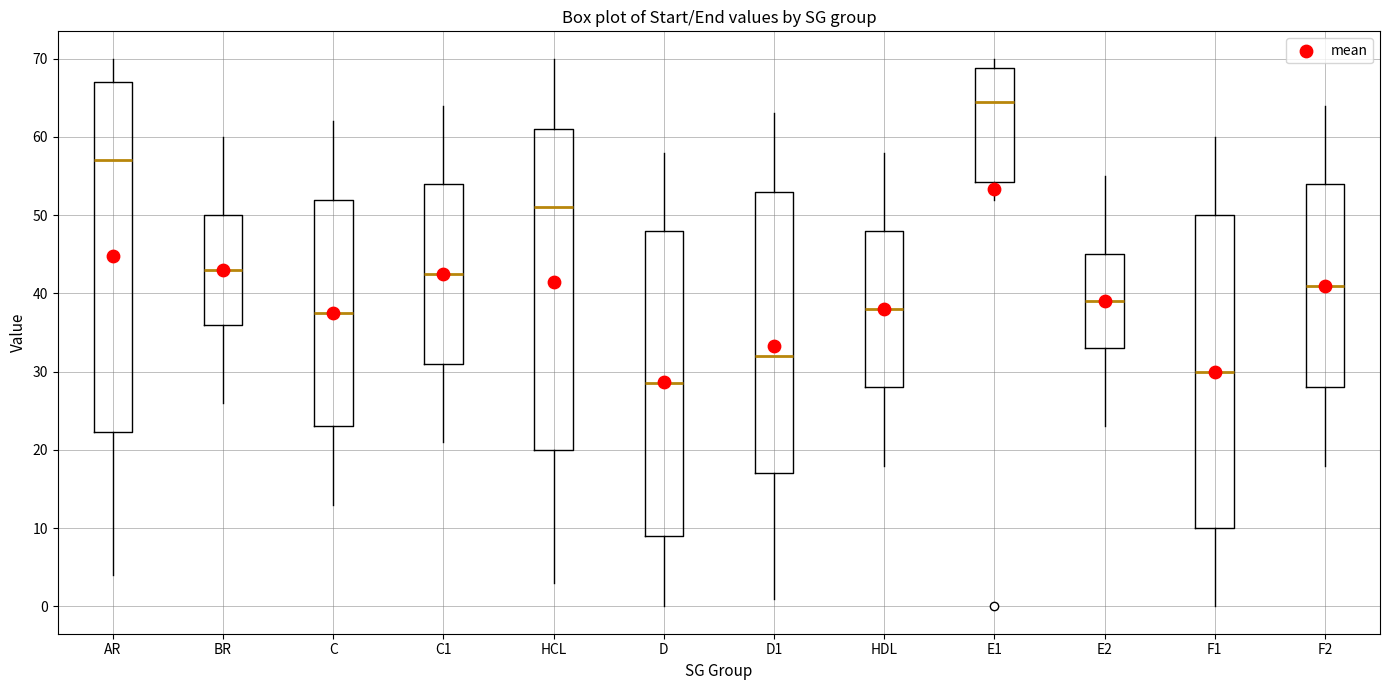

Which box is the tallest, from its lower edge to its upper edge?

AR